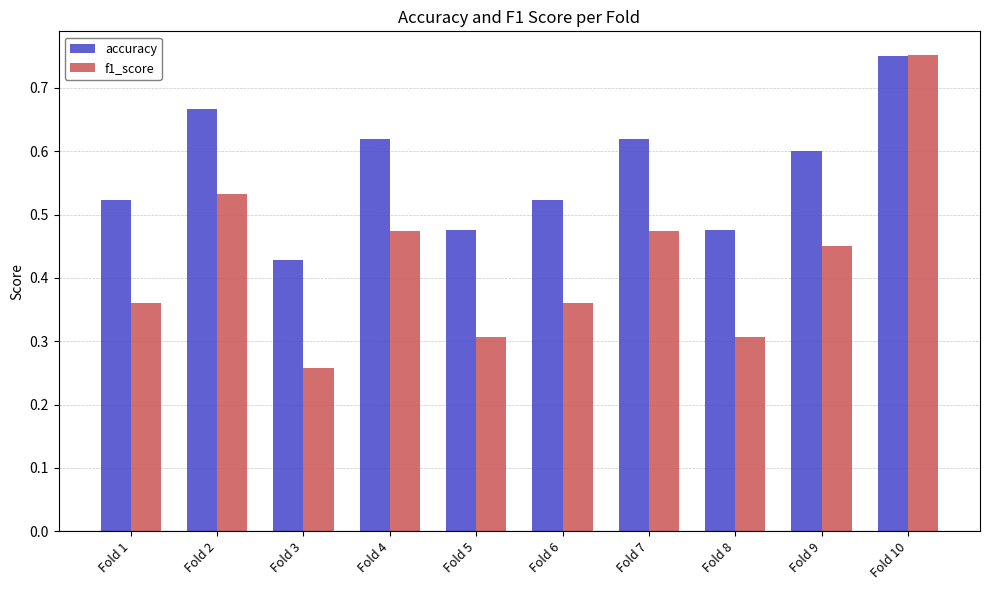

Which category has the lowest value in the f1_score series?

Fold 3